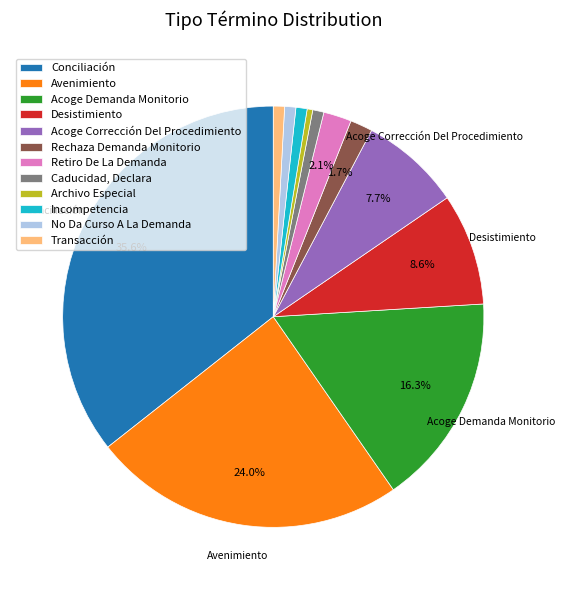

Count the number of slices in the pie.

12